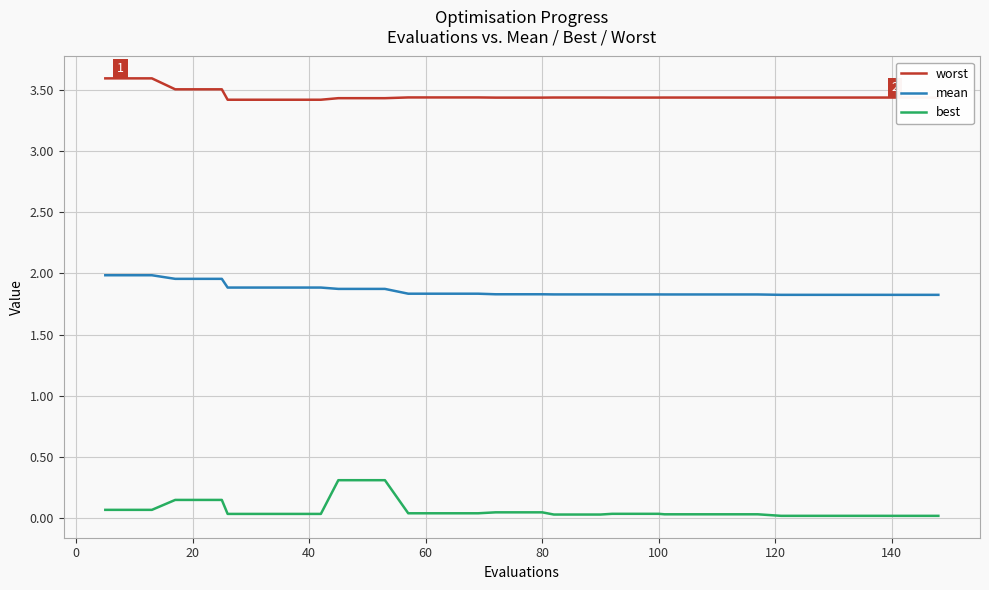

What is the greatest value displayed?

3.6